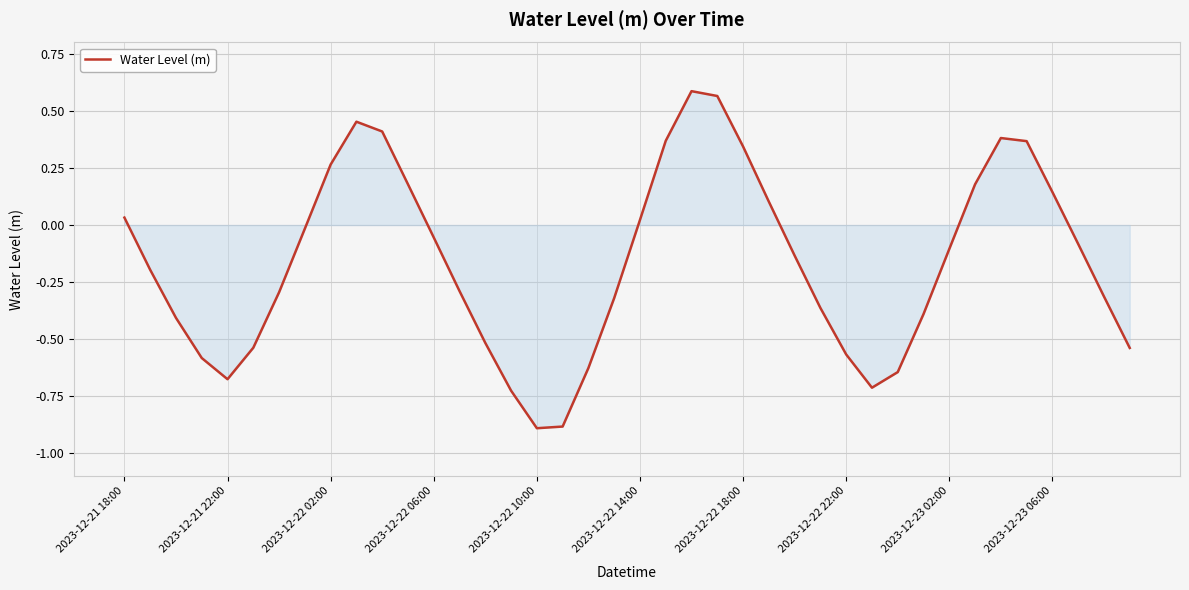

True or false: there are more than 1 points higher than both neighbors.

True